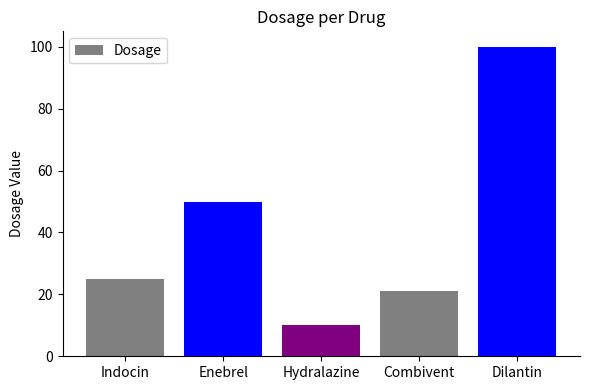

What is the maximum value shown in the chart?

100